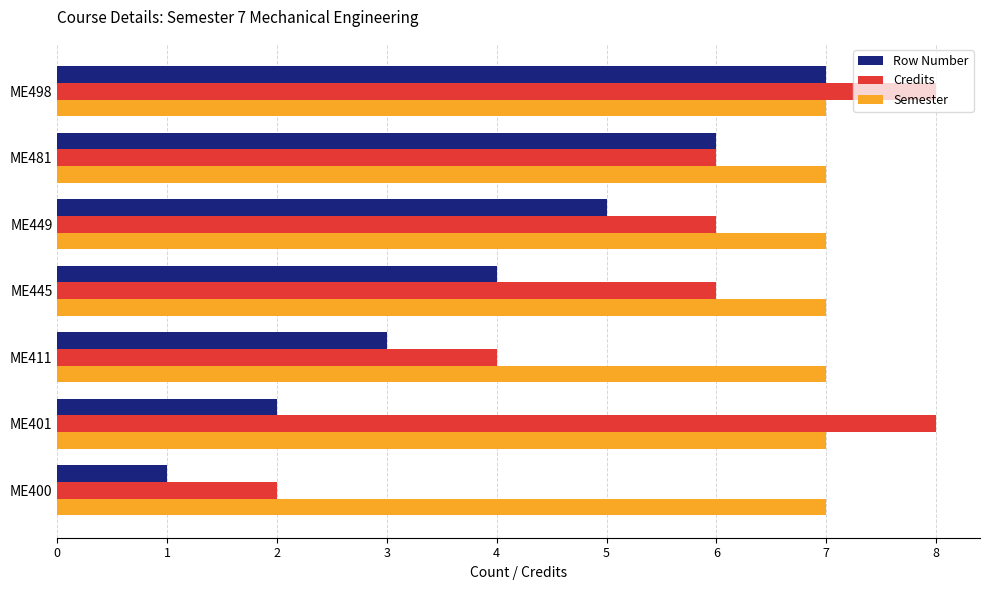

Is the value of Credits at ME411 greater than the value of Semester at ME400?

No